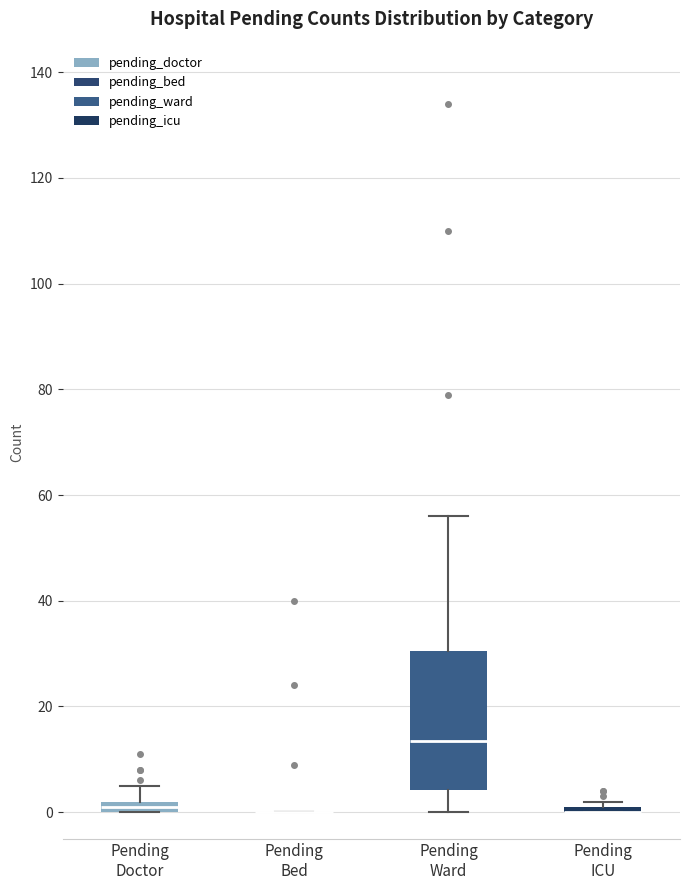

Comparing the boxes themselves (not the whiskers), which one is the tallest?

Pending Ward